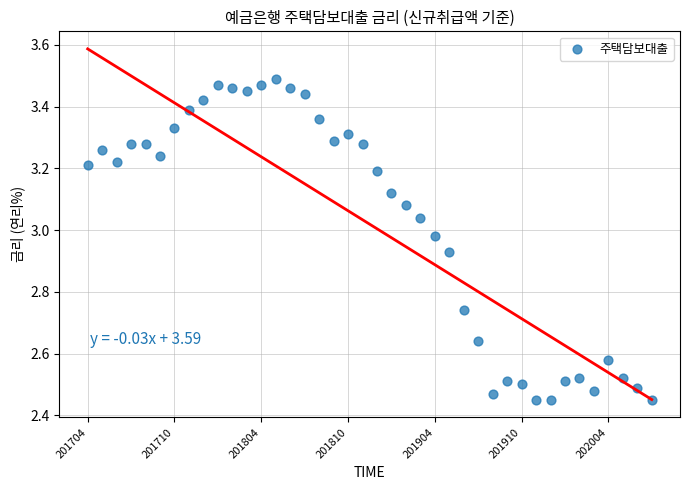

What is the range of Y values (max minus min)?

1.0